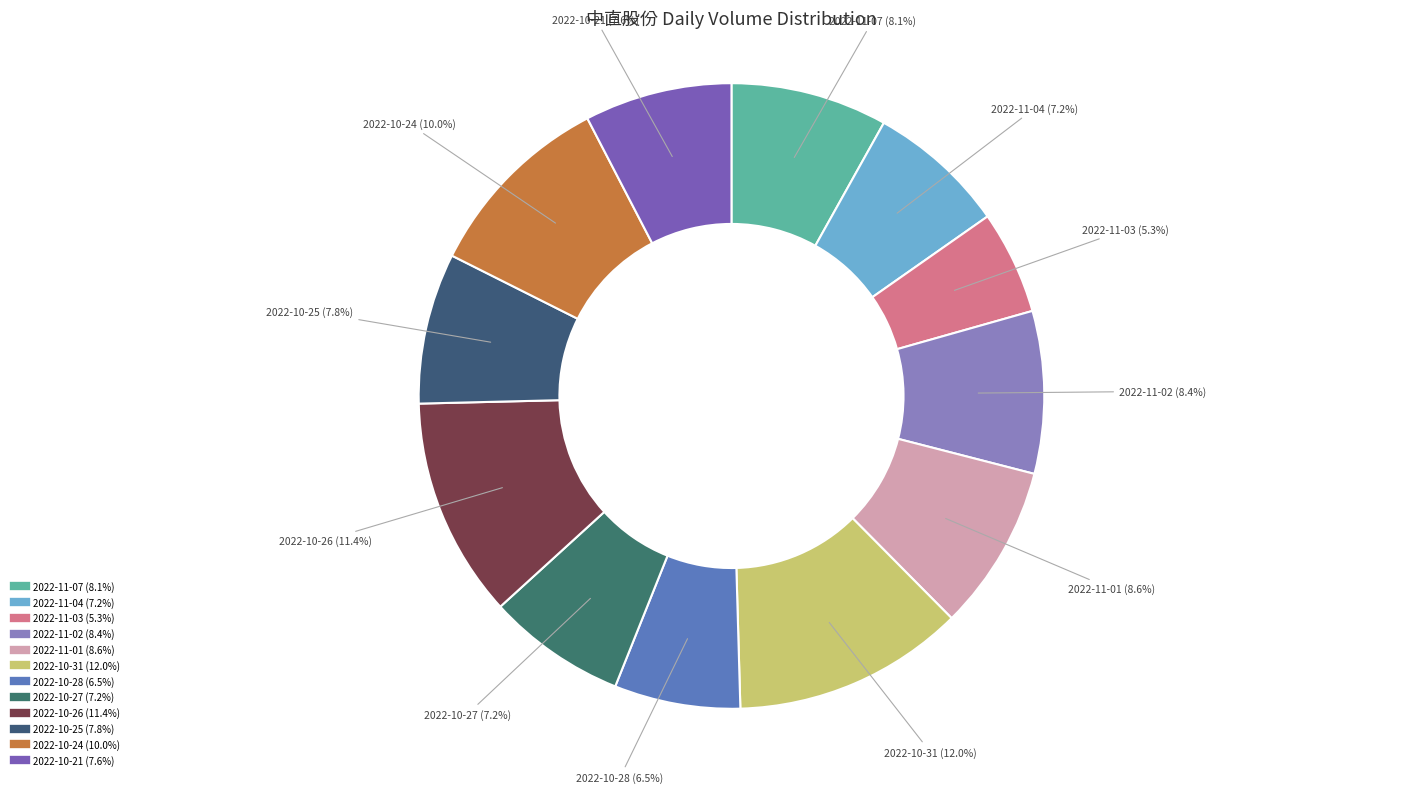

To the nearest percent, what portion does 2022-10-27 represent?

7%